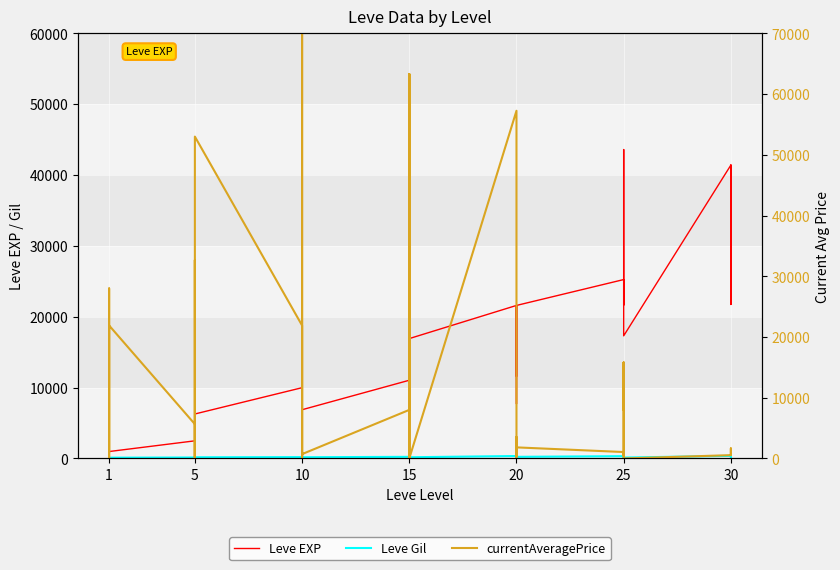

At how many categories does at least one series exceed 8413?

30